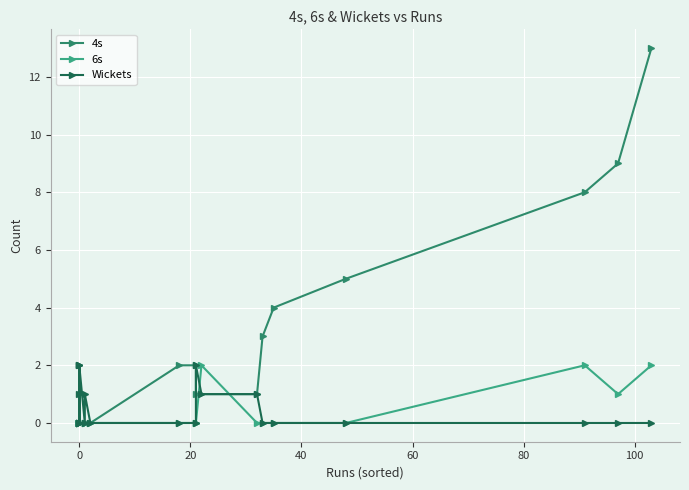

How many values in the 4s series exceed 1?

8